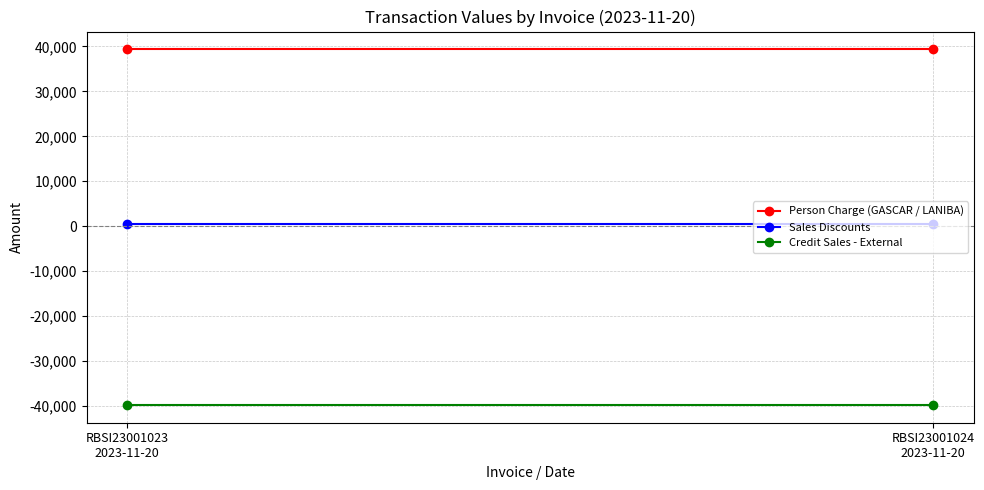

What is the label of the 1st point from the right?

RBSI23001024
2023-11-20